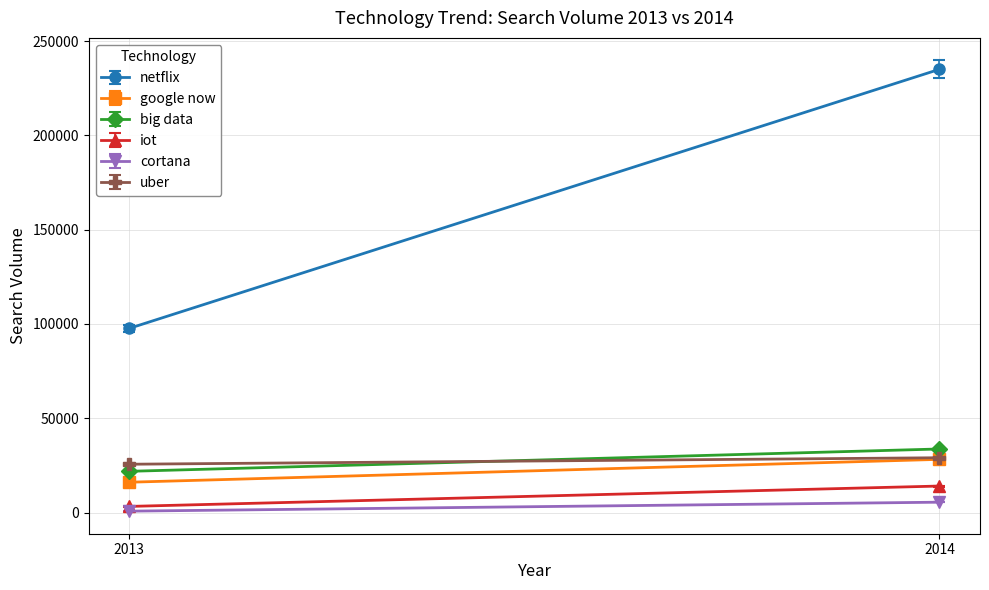

How many data points does each series have?

2